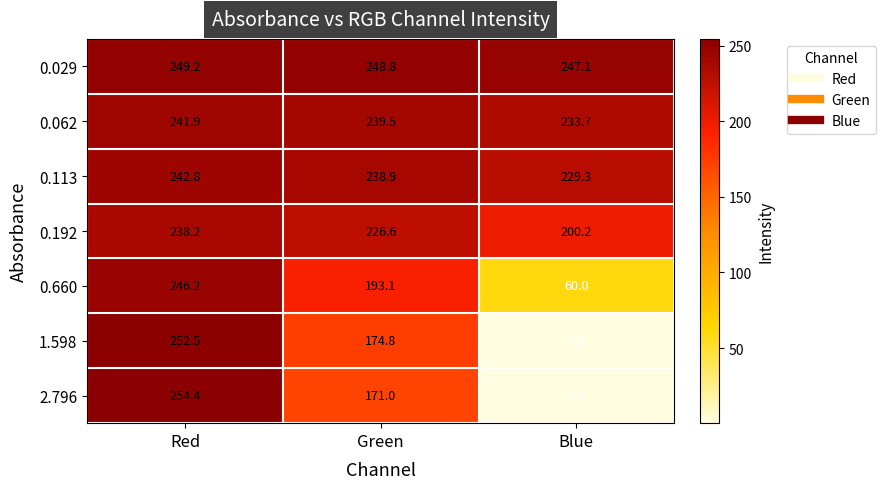

True or false: 0.113 has a value of 238.9 at Green.

True